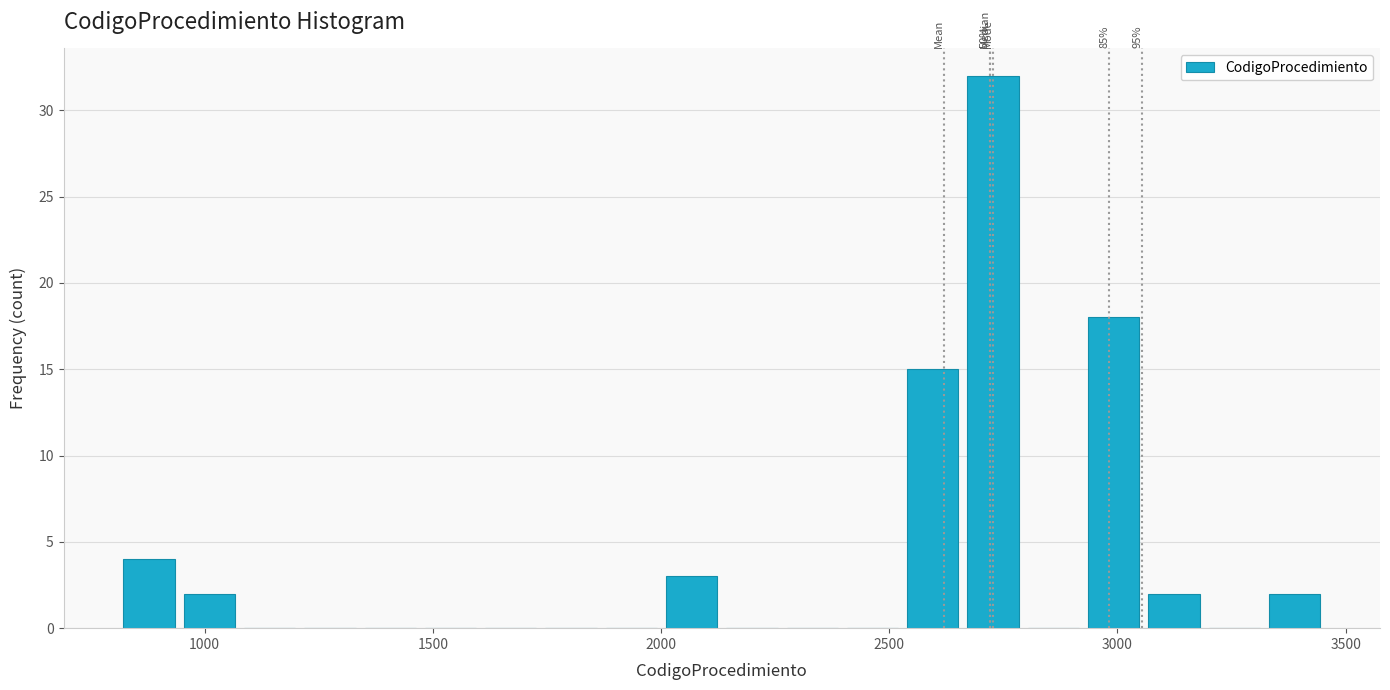

Read against the x-axis, roughly where is the centre of the tallest bar?

2750